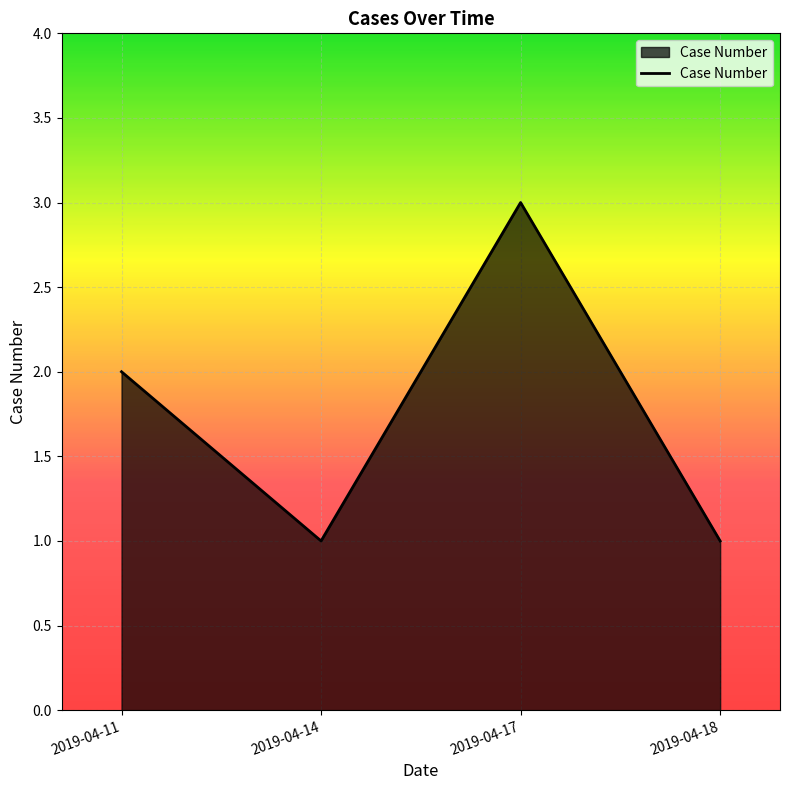

Which category has the highest value across all series?

2019-04-17